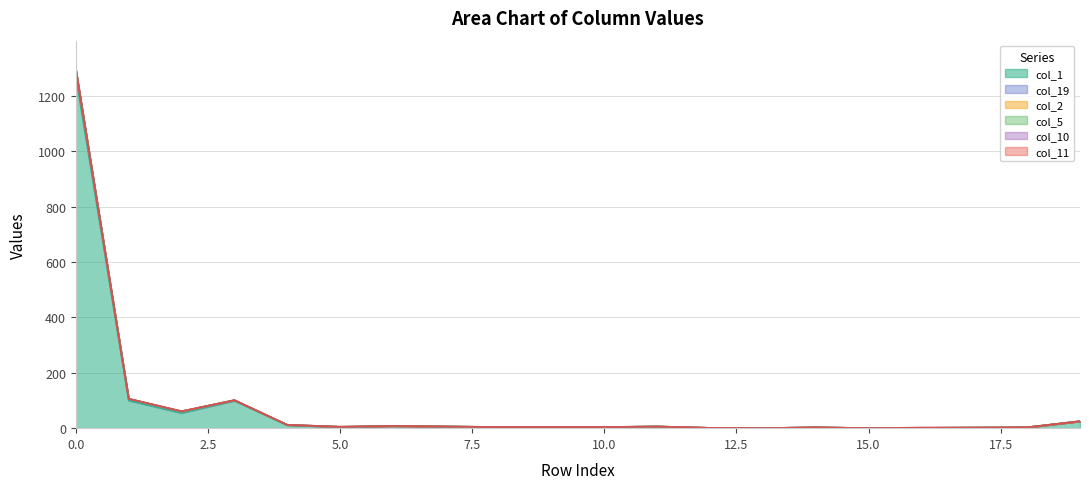

At how many categories does at least one series exceed 1277?

1